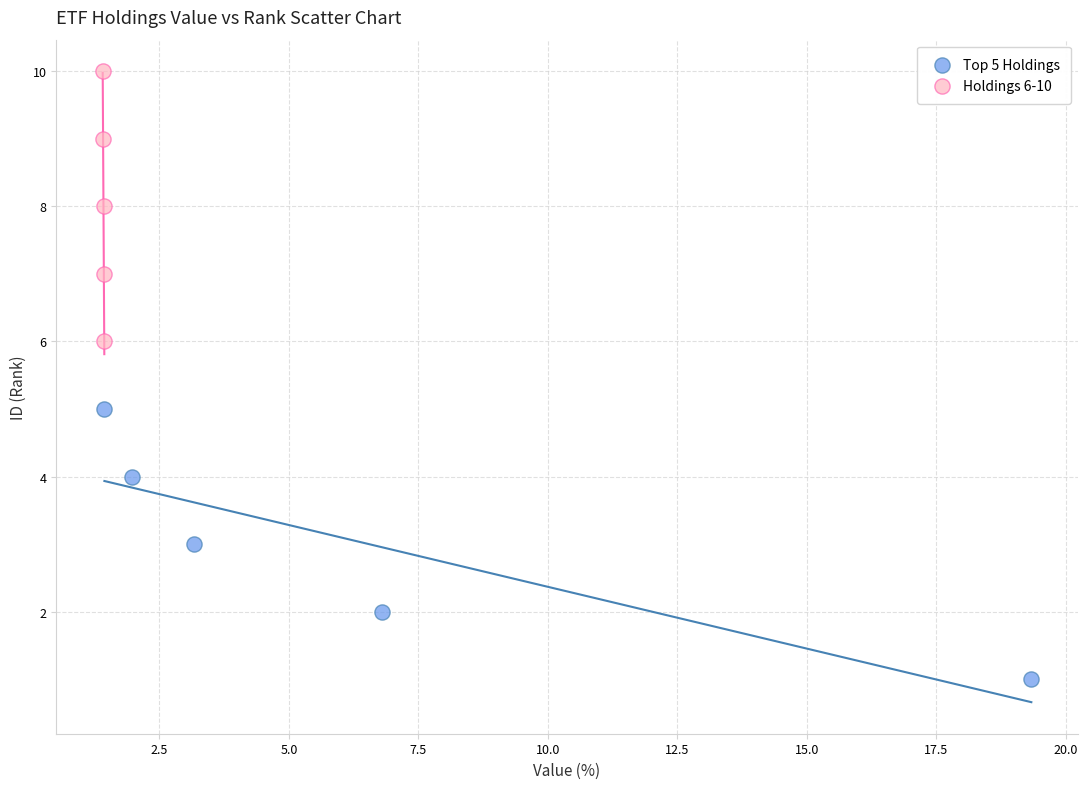

Which series reaches the minimum Y coordinate?

Top 5 Holdings